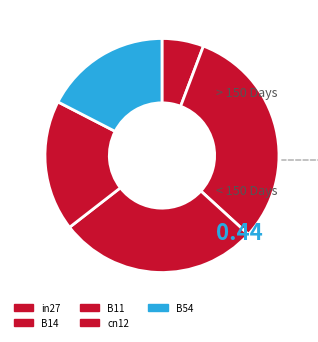

Which slice is the smallest?

in27